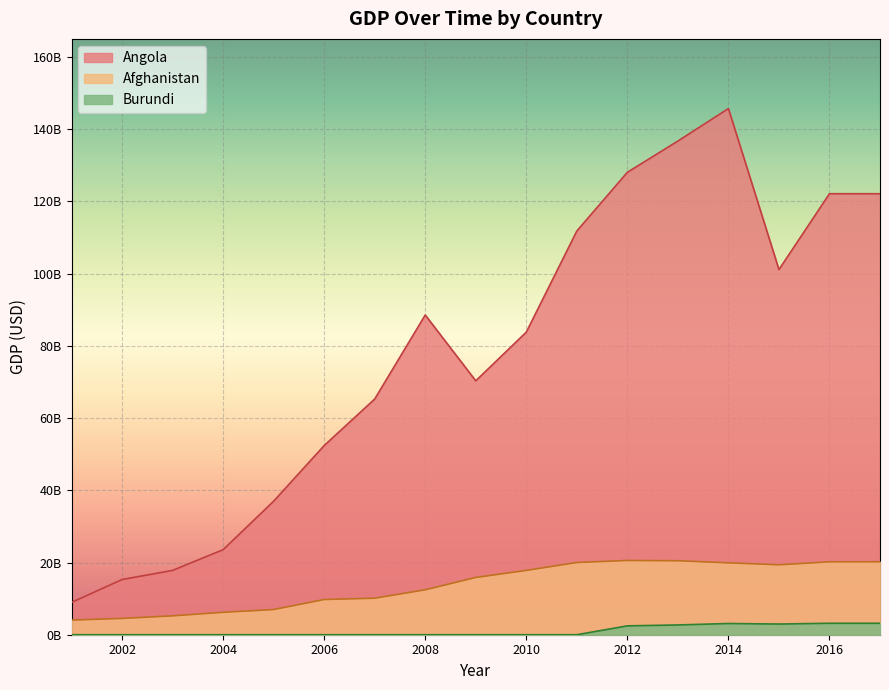

At which category does Burundi reach its first local valley?

2015